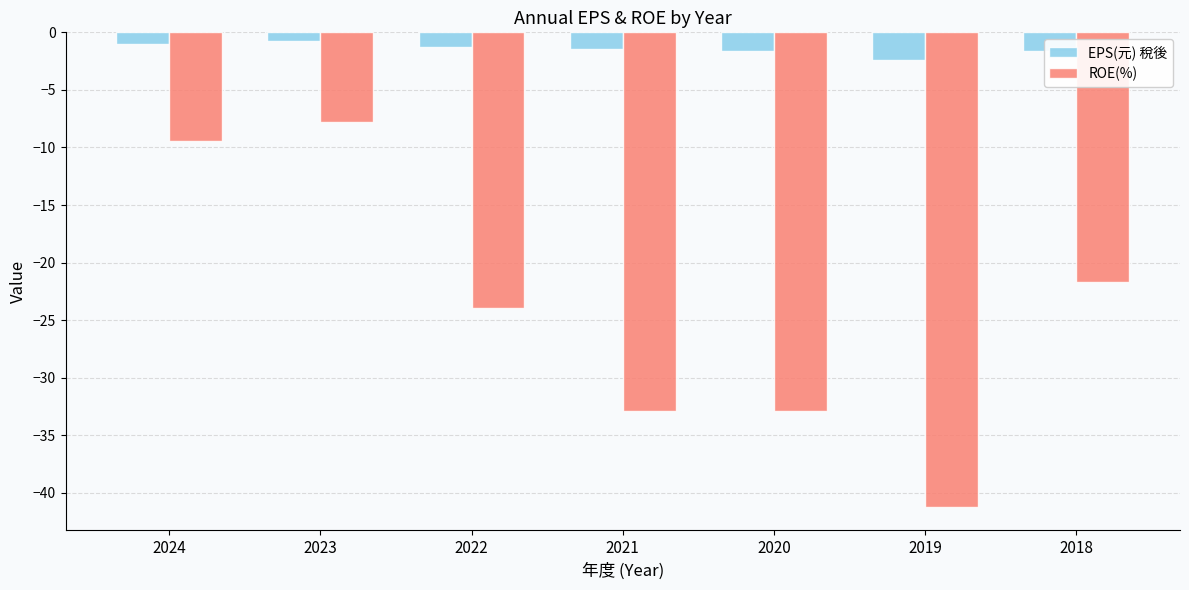

How many bars are there in total?

14